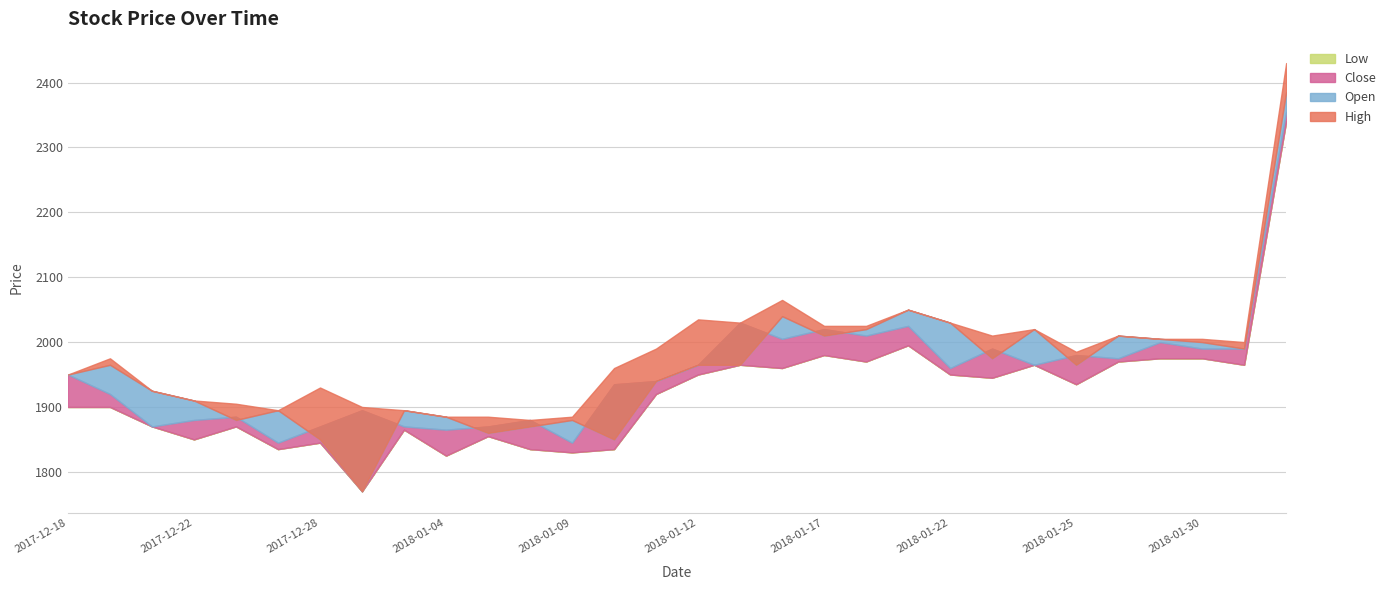

Reading left to right, list all the values displayed in this chart.

High: 1950	1975	1925	1910	1905	1895	1930	1900	1895	1885	1885	1880	1885	1960	1990	2035	2030	2065	2025	2025	2050	2030	2010	2020	1985	2010	2005	2005	2000	2430
Open: 1950	1965	1925	1910	1880	1895	1850	1770	1895	1885	1860	1870	1880	1850	1940	1965	1965	2040	2010	2020	2050	2030	1975	2020	1965	2010	2005	2000	1990	2385
Close: 1950	1920	1870	1880	1885	1845	1870	1895	1870	1865	1870	1880	1845	1935	1940	1965	2030	2005	2020	2010	2025	1960	1990	1965	1980	1975	2000	1990	1990	2355
Low: 1900	1900	1870	1850	1870	1835	1845	1770	1865	1825	1855	1835	1830	1835	1920	1950	1965	1960	1980	1970	1995	1950	1945	1965	1935	1970	1975	1975	1965	2340